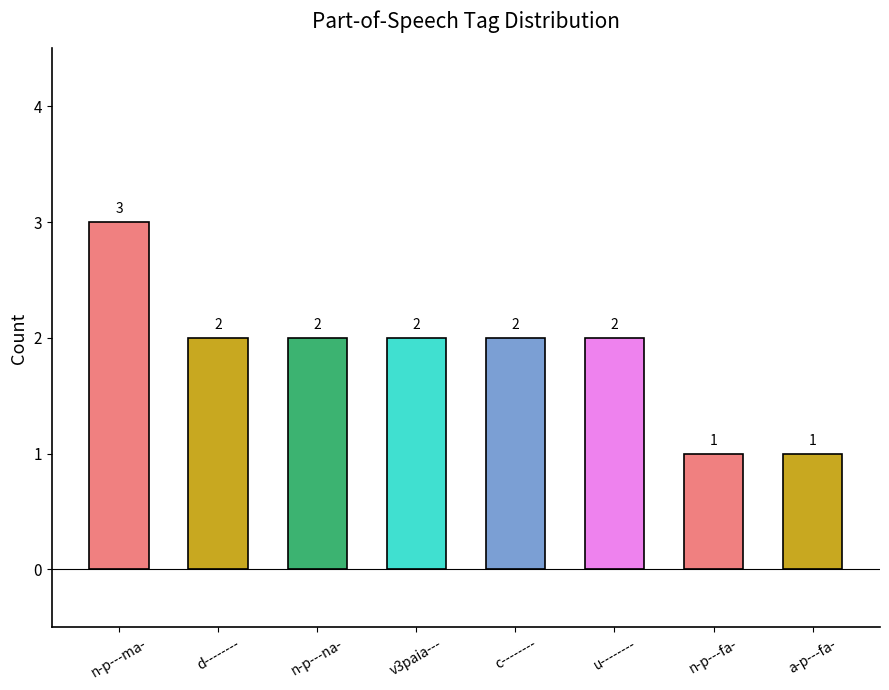

Reading right to left, what are all the values shown in this chart?

a-p---fa-=1	n-p---fa-=1	u--------=2	c--------=2	v3paia---=2	n-p---na-=2	d--------=2	n-p---ma-=3